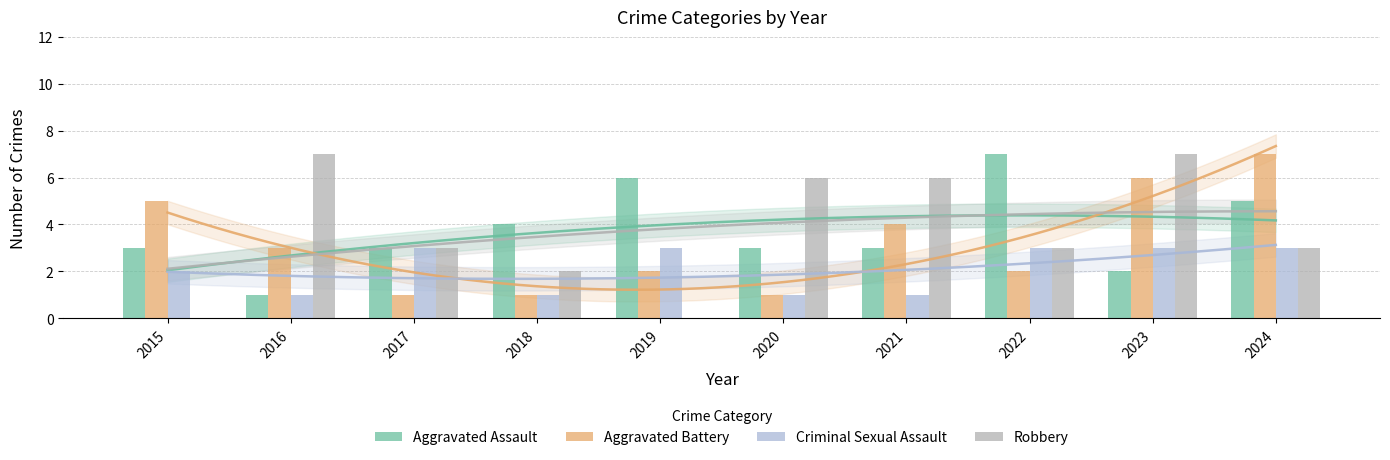

Does the chart contain any negative values?

No